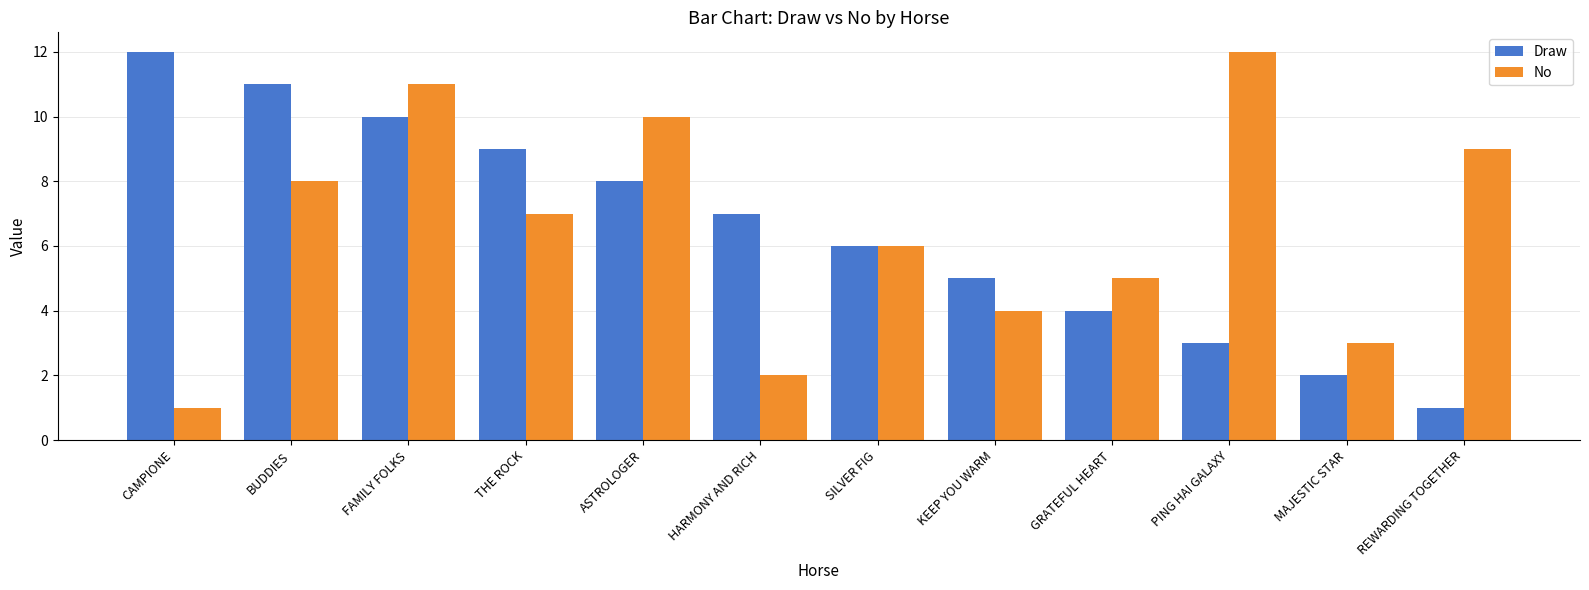

Reading left to right, transcribe all the data shown in this chart.

Draw: 12	11	10	9	8	7	6	5	4	3	2	1
No: 1	8	11	7	10	2	6	4	5	12	3	9